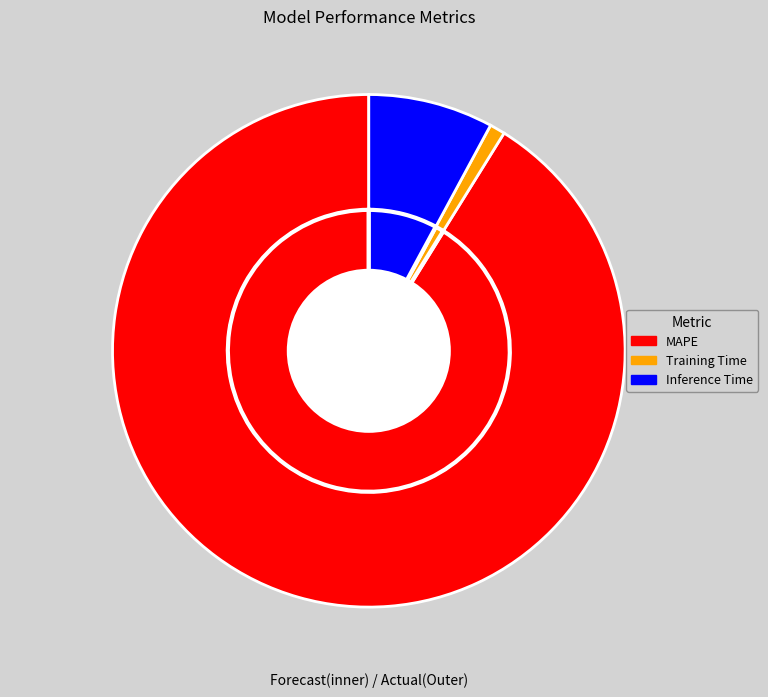

To the nearest percent, what is the difference between the Inference Time and MAPE slice percentages?

83%